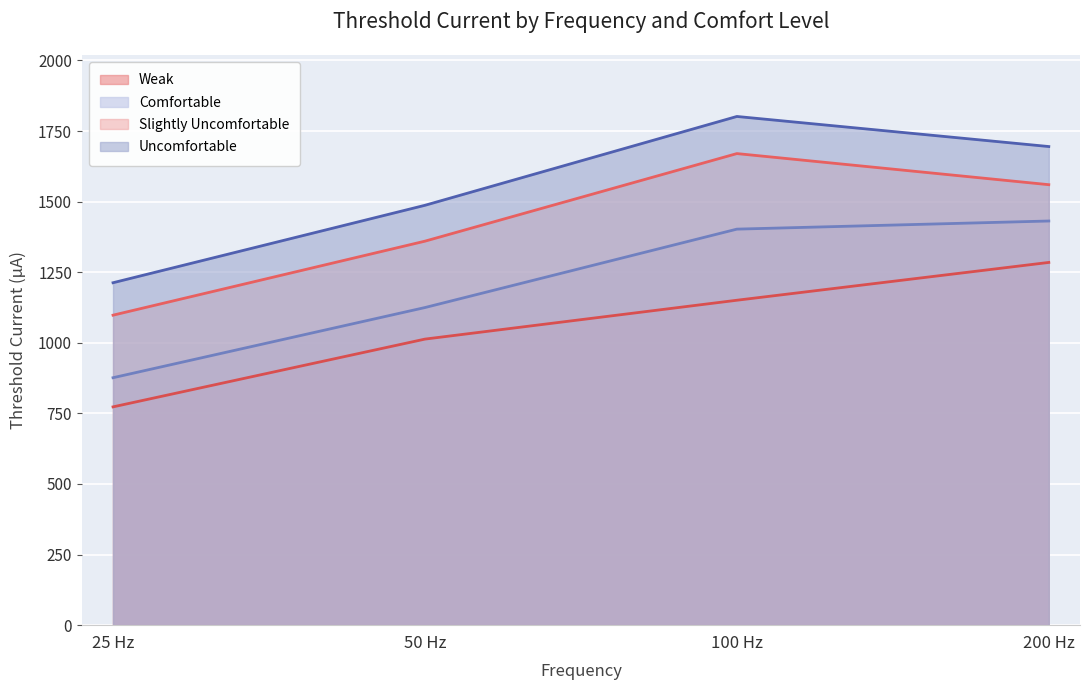

Reading left to right, list all the values displayed in this chart.

Weak: 773.1	1013.1	1150.7	1284.6
Comfortable: 876.3	1124.8	1402.6	1431.3
Slightly Uncomfortable: 1097.8	1359.9	1670.1	1560.0
Uncomfortable: 1212.7	1487.0	1801.6	1695.0